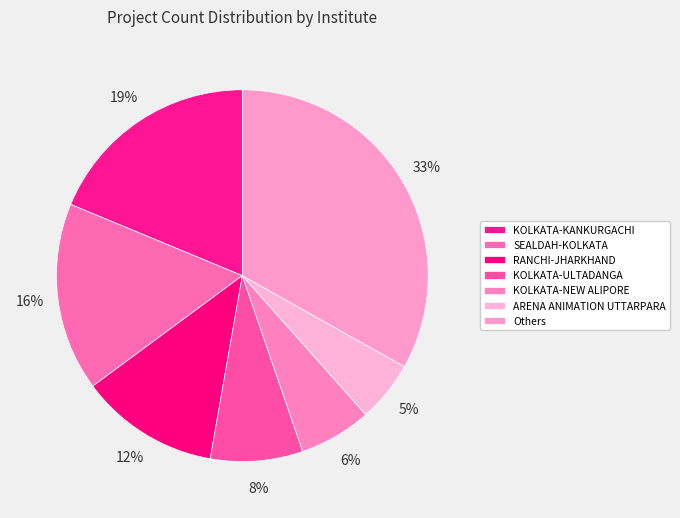

How many slices are in this pie chart?

7